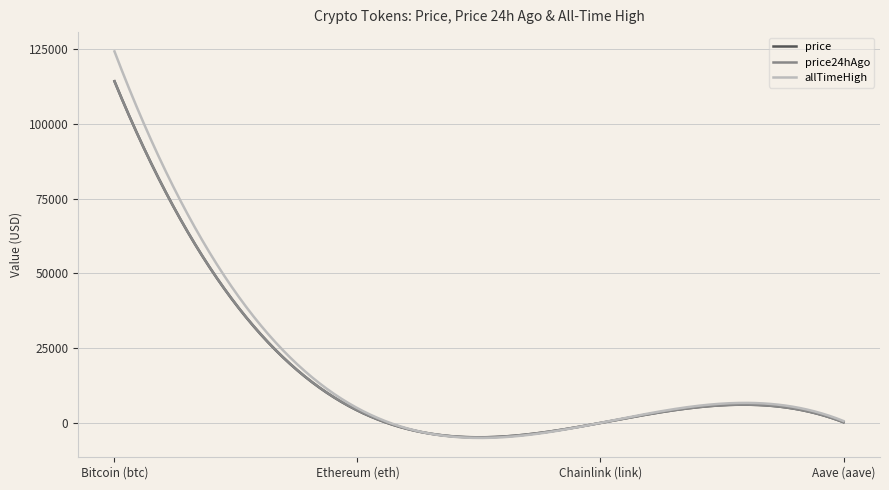

What is the greatest value displayed?

124128.0